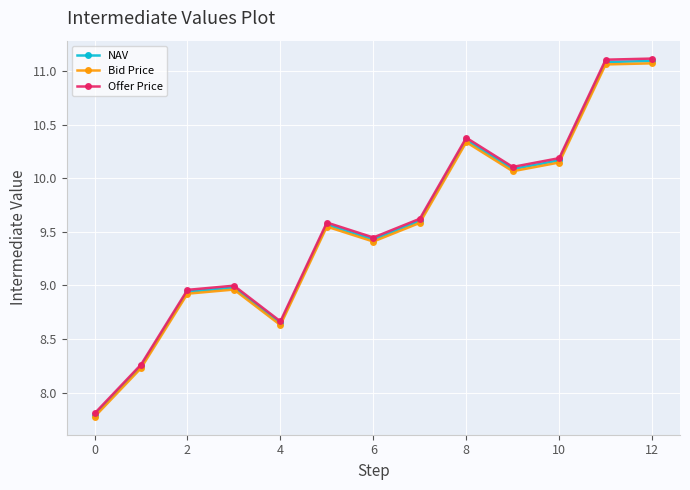

What is the value of the NAV point at the 11th from the left?

10.2